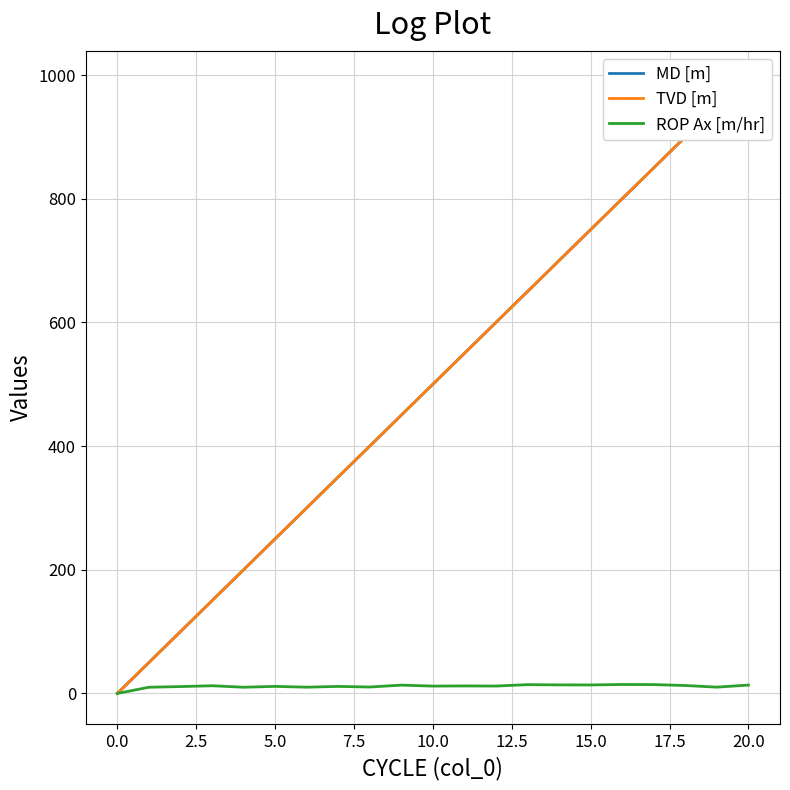

Rank the series by their maximum value, from highest to lowest.

MD [m], TVD [m], ROP Ax [m/hr]